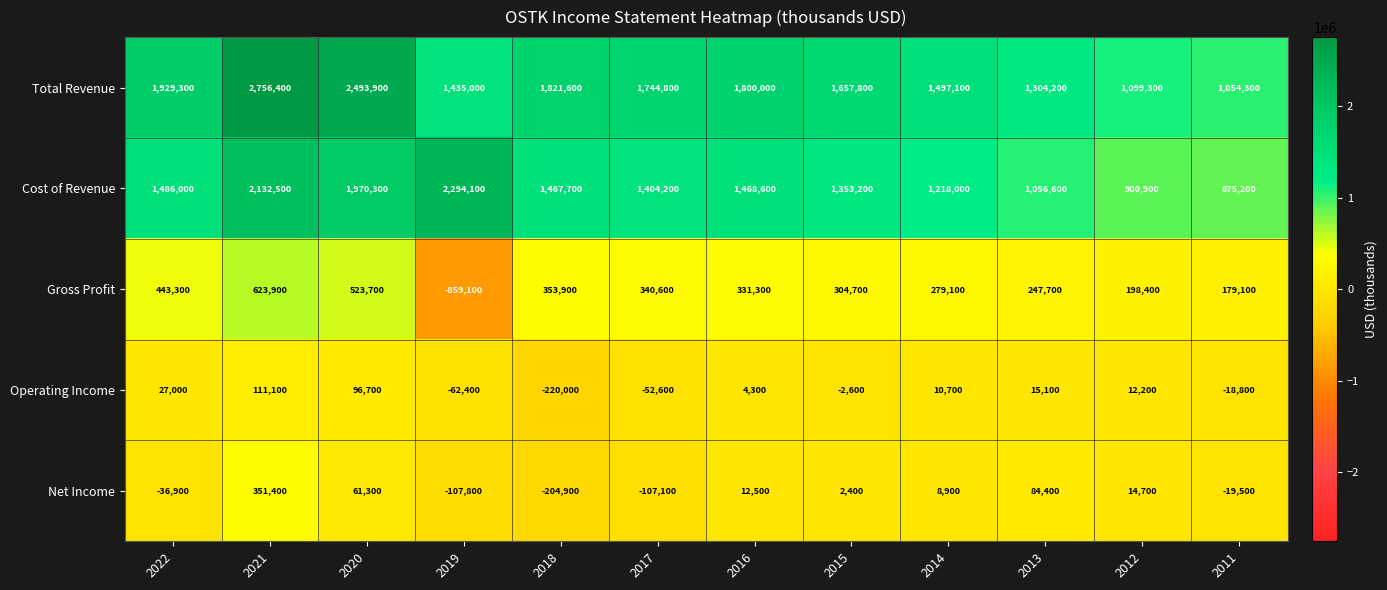

Rank the categories by Total Revenue value from lowest to highest.

2011, 2012, 2013, 2019, 2014, 2015, 2017, 2016, 2018, 2022, 2020, 2021